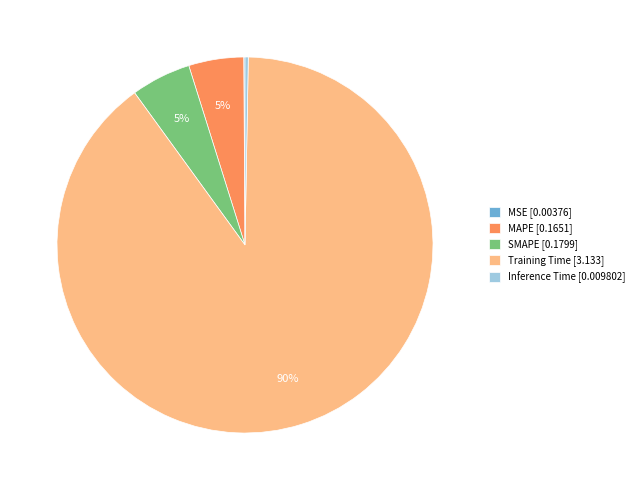

What is the largest slice in the pie chart?

Training Time